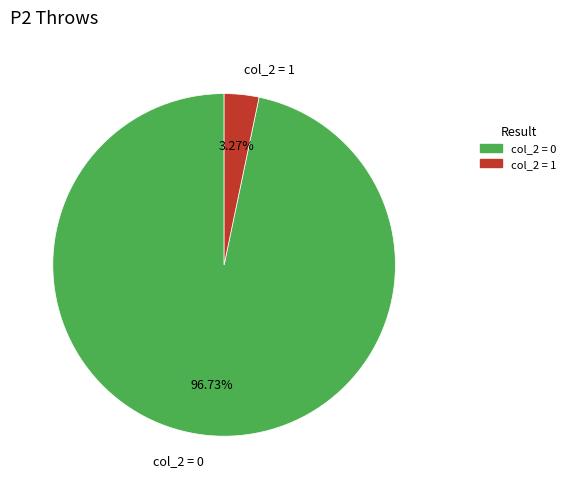

Between col_2 = 1 and col_2 = 0, which is larger?

col_2 = 0